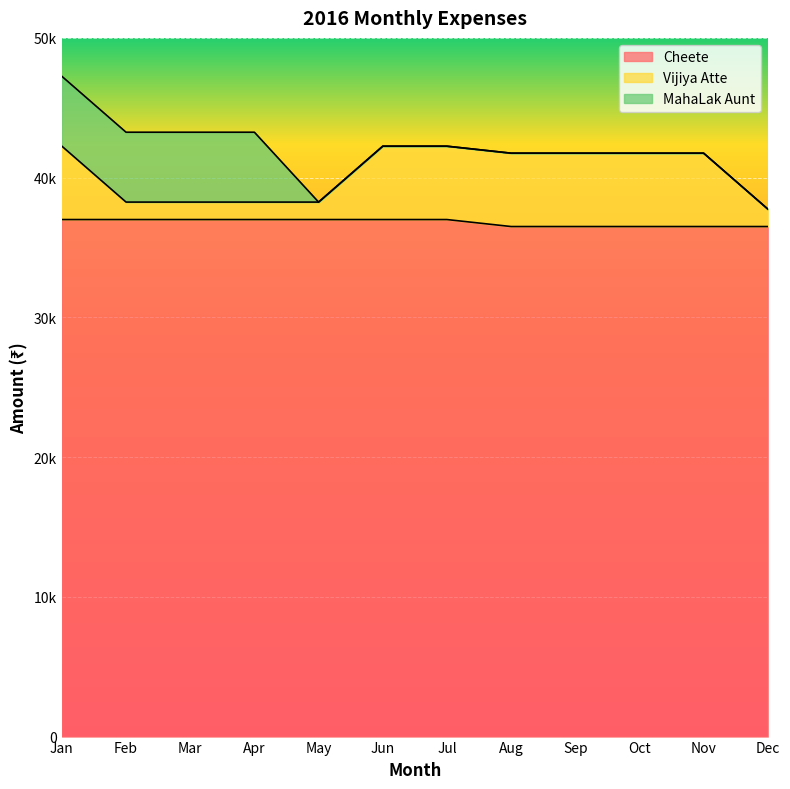

At which category is the sum across all series the highest?

Jan